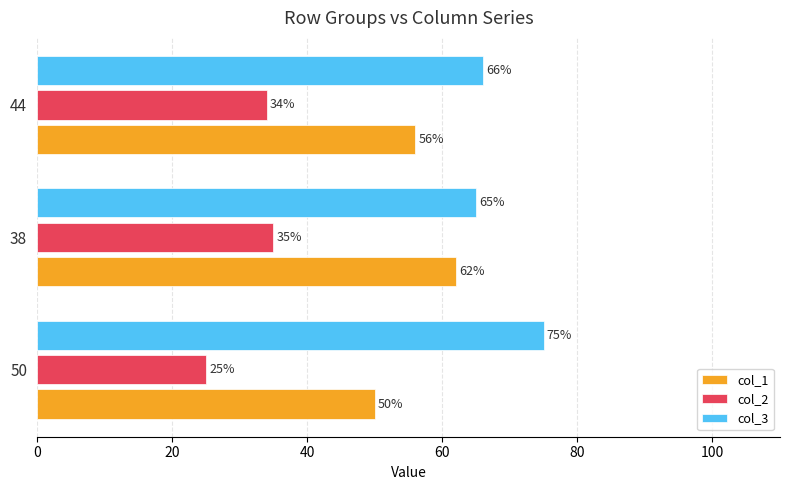

List the series in order of their overall mean, lowest first.

col_2, col_1, col_3